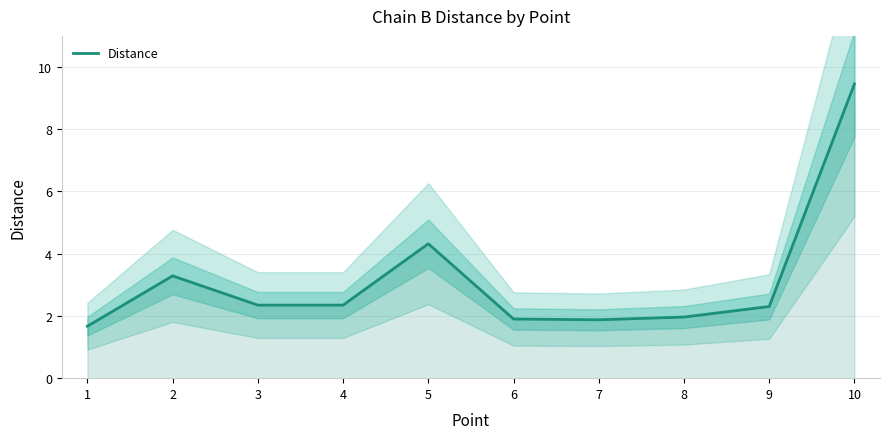

List the labels in order of value, smallest first.

1, 7, 6, 8, 9, 3, 4, 2, 5, 10